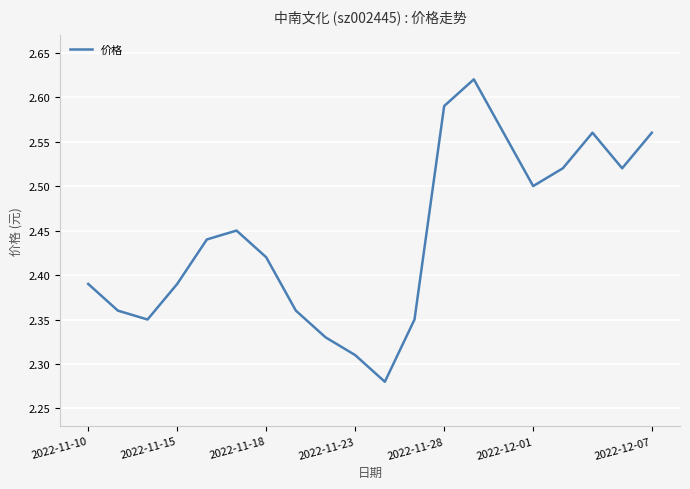

How many lines are shown in the chart?

1